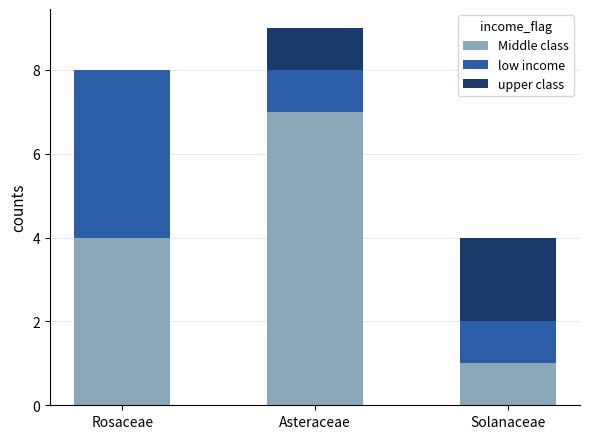

Count the number of data series in this chart.

3